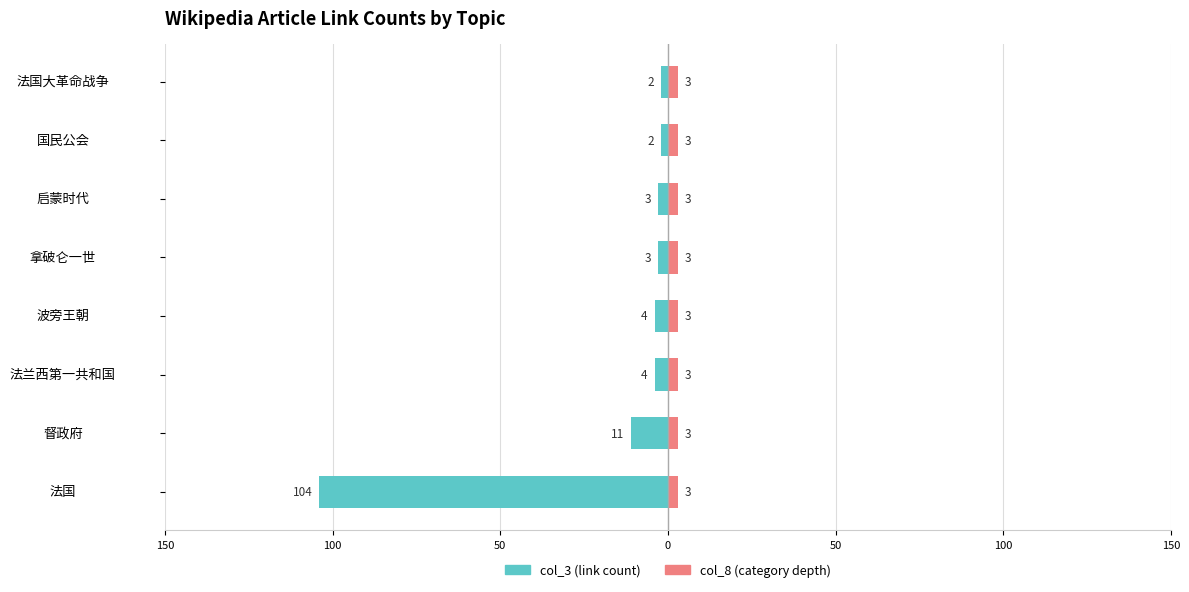

Between 50 and 150, which series saw the biggest shift?

col_3